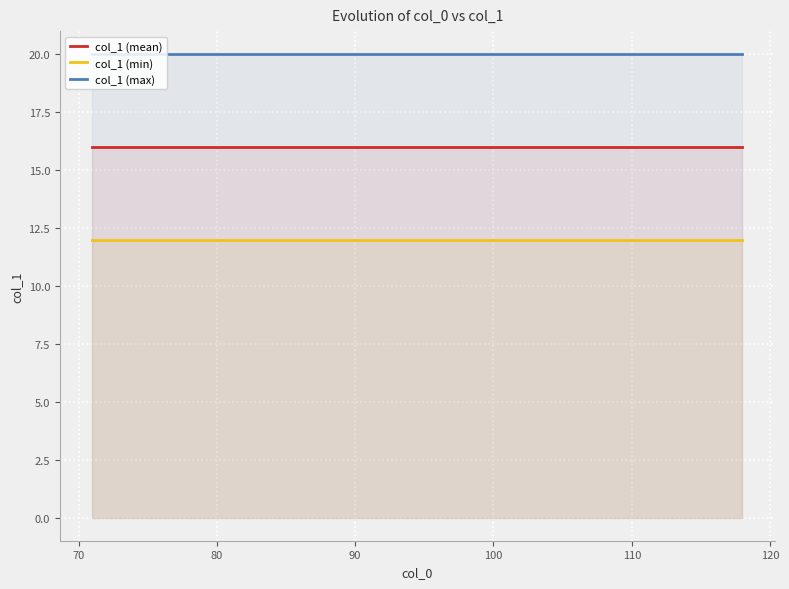

True or false: col_1 max and col_1 mean cross at least once.

False